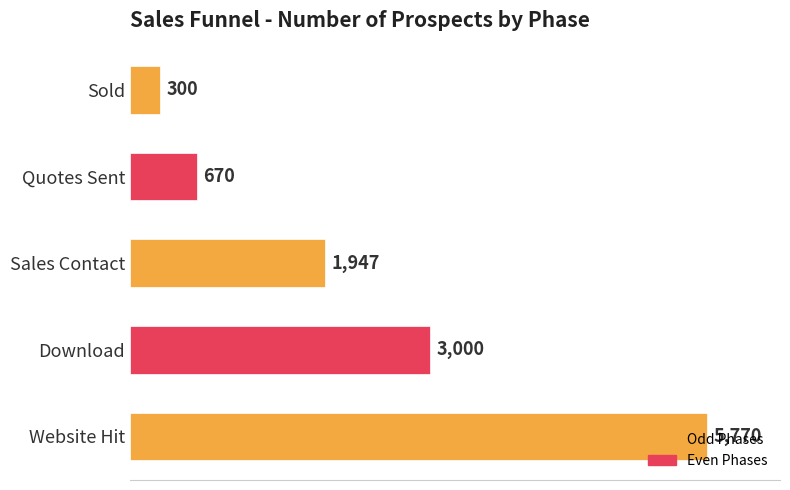

What is the value of the 4th bar from the top?

3000